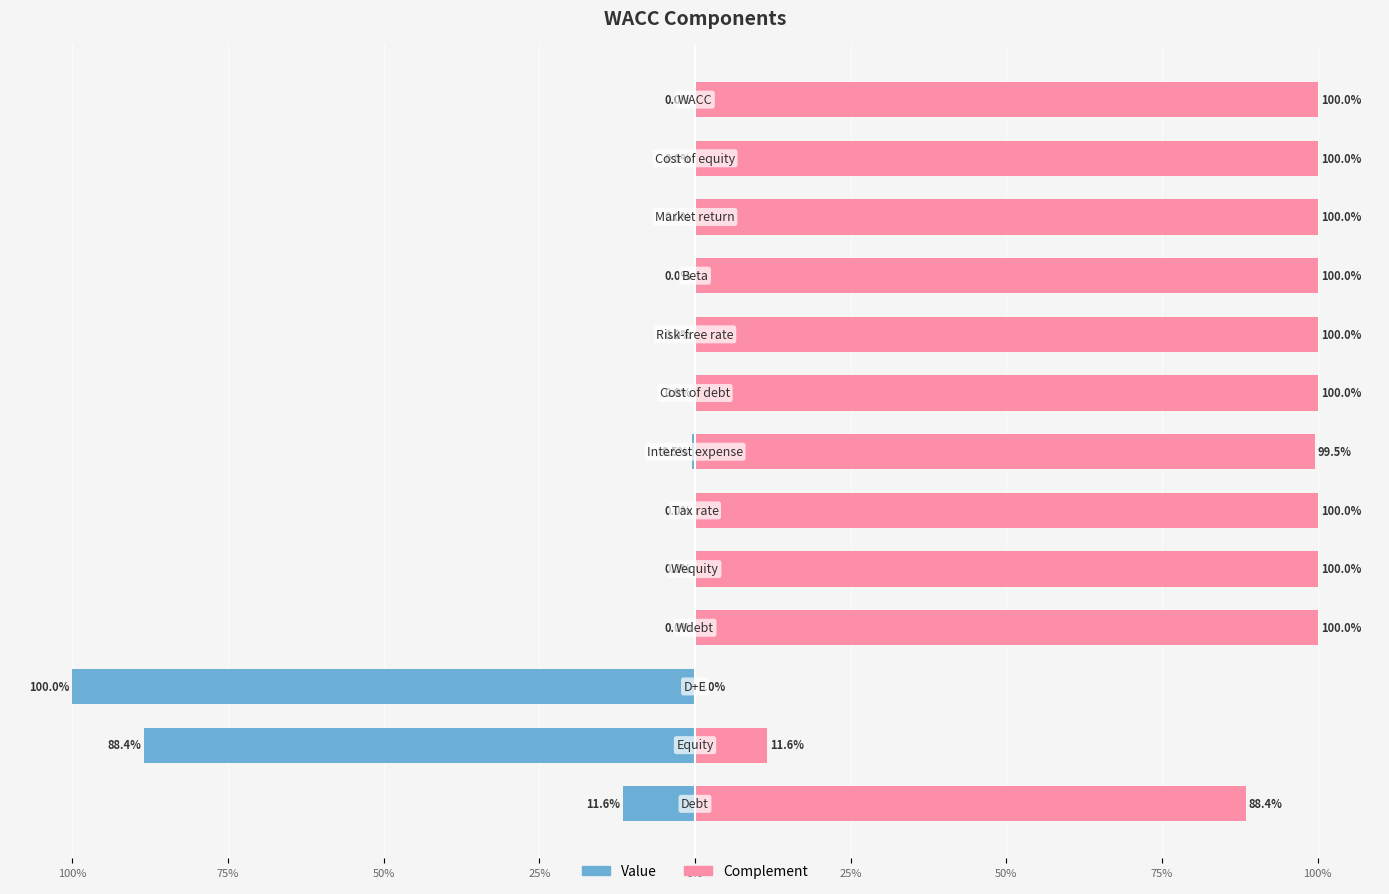

True or false: Complement has a value of 145.5 at 25%.

False